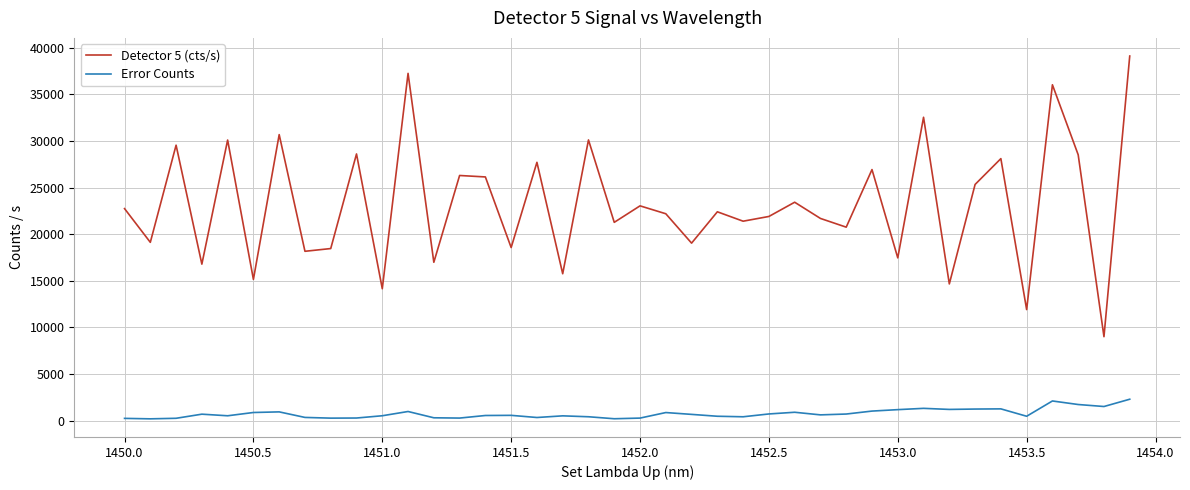

What is the sum of all Error Counts values?

30279.3